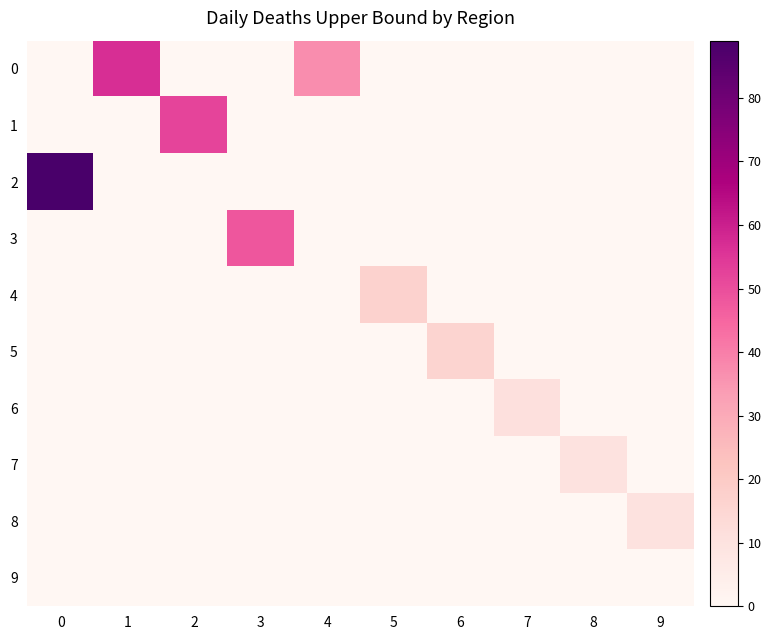

Which series has the largest total across all categories?

row_0